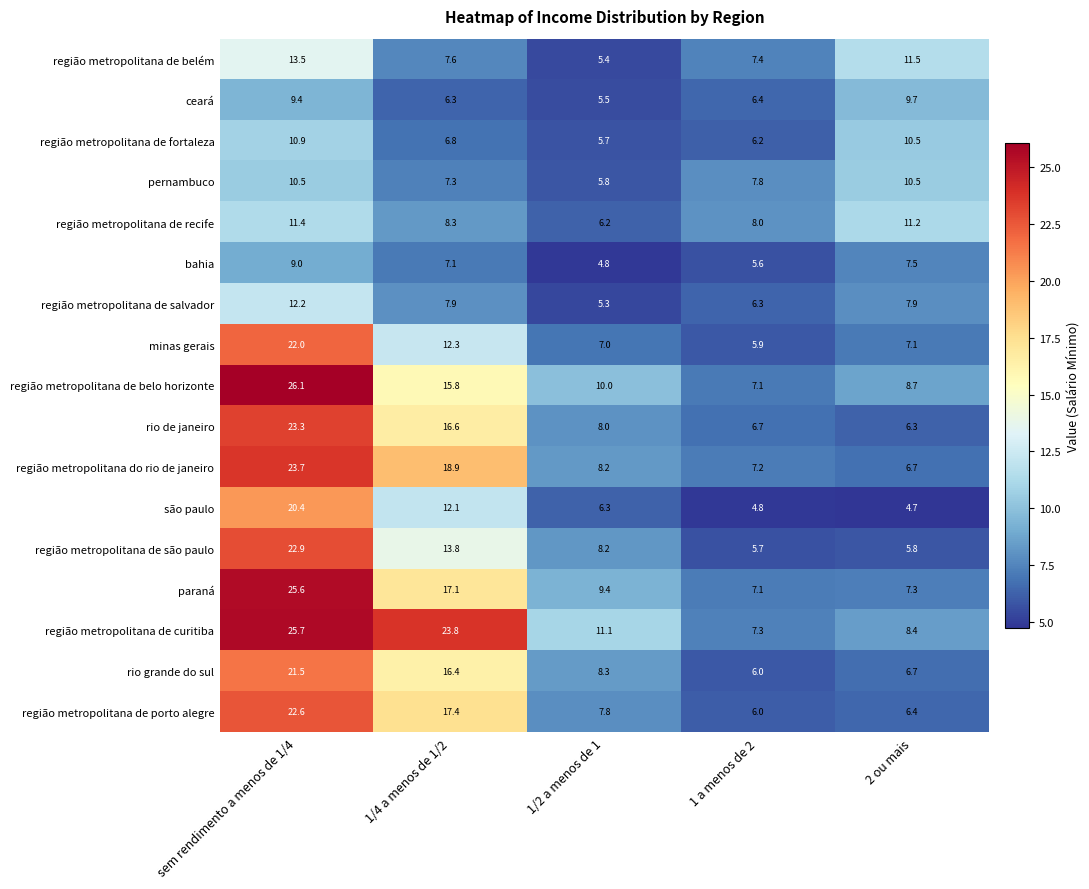

Is it true that são paulo equals 4.7 at 2 ou mais?

True